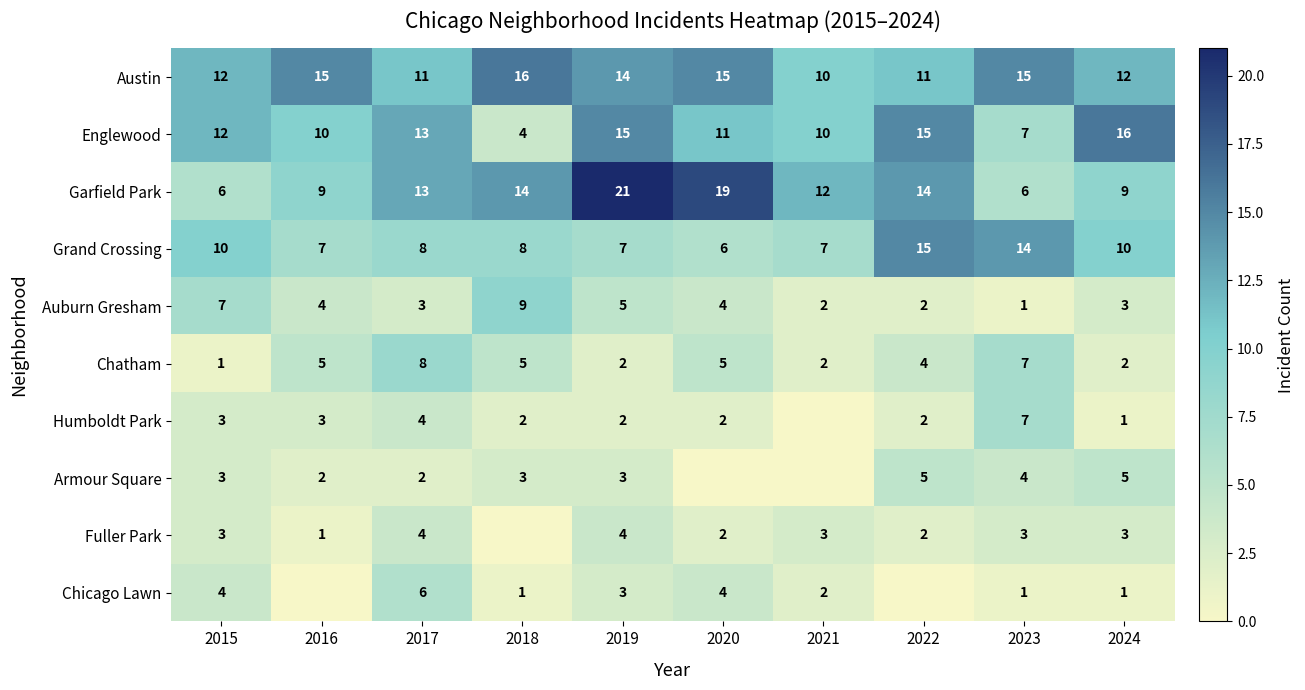

Which category has the highest value in the Grand Crossing series?

2022